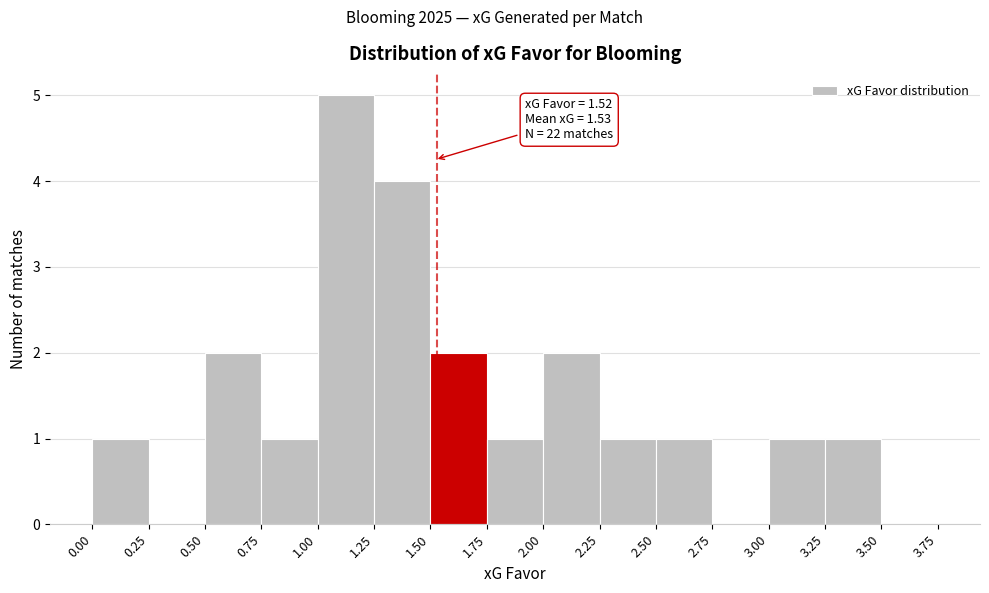

Over which range of the x-axis is the bar tallest?

1.00 to 1.25